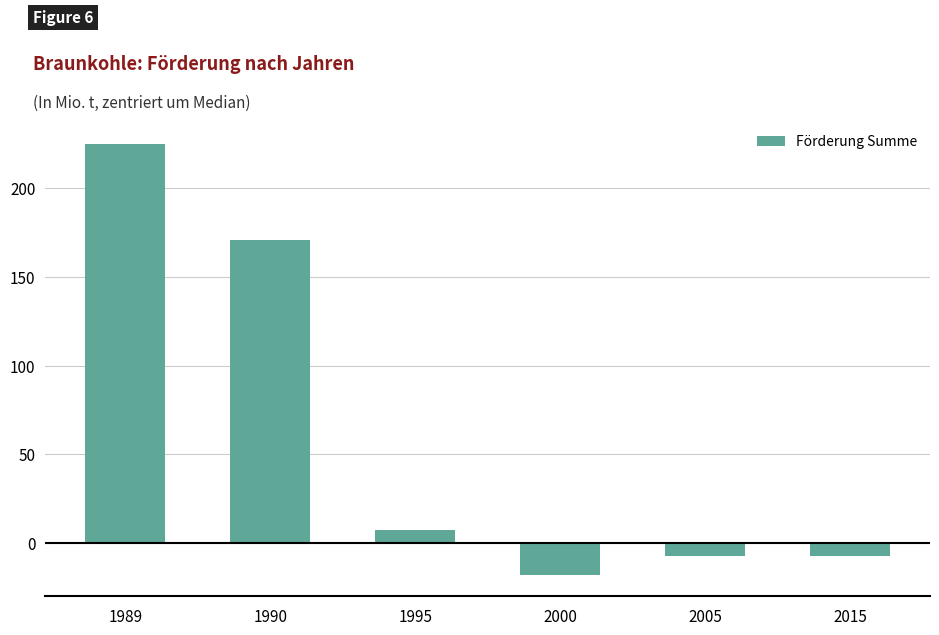

What is the change in value from 1995 to 2005?

-14.8